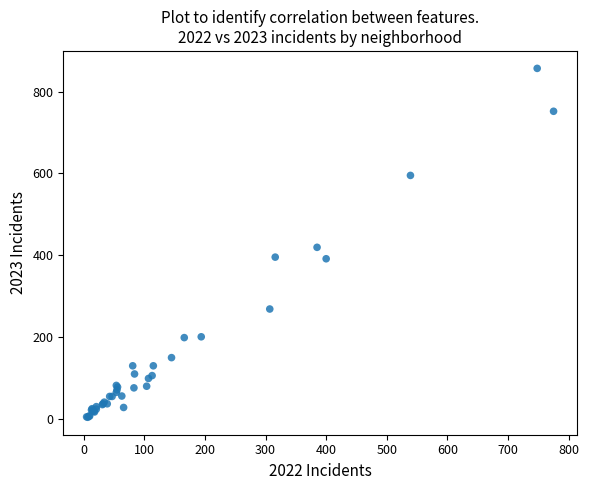

What Y value in the scatter plot is closest to 430?

419